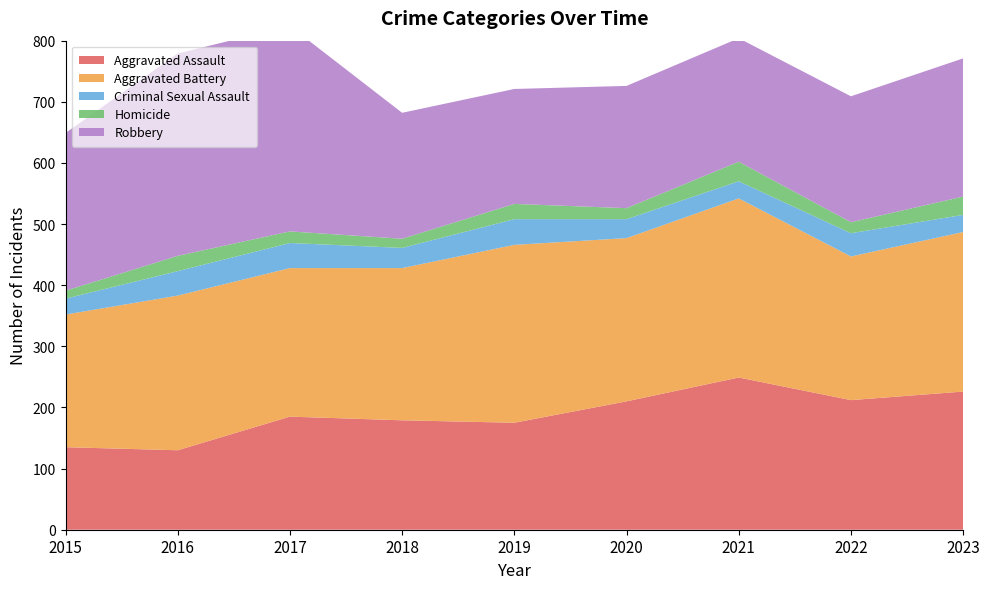

Reading left to right, extract all data points from this chart.

Aggravated Assault: 2015=135	2016=130	2017=185	2018=179	2019=175	2020=210	2021=249	2022=212	2023=226
Aggravated Battery: 2015=217	2016=253	2017=243	2018=249	2019=291	2020=267	2021=293	2022=235	2023=261
Criminal Sexual Assault: 2015=26	2016=40	2017=41	2018=33	2019=42	2020=31	2021=28	2022=38	2023=28
Homicide: 2015=13	2016=25	2017=19	2018=15	2019=25	2020=18	2021=32	2022=18	2023=30
Robbery: 2015=258	2016=331	2017=336	2018=206	2019=188	2020=200	2021=202	2022=206	2023=226